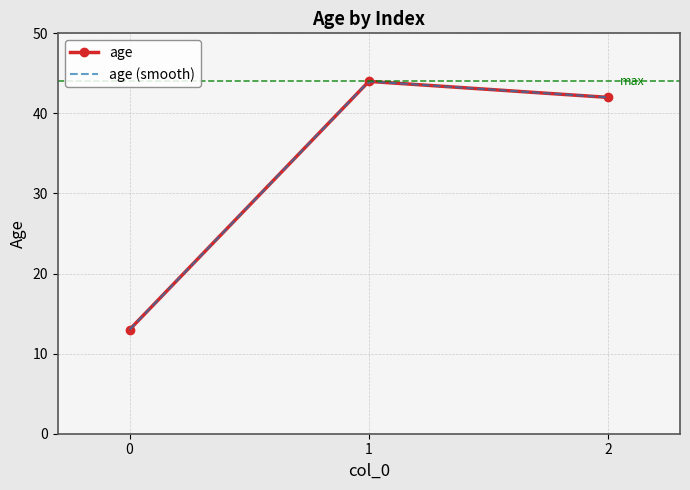

True or false: the data shows 6 at 0.

False